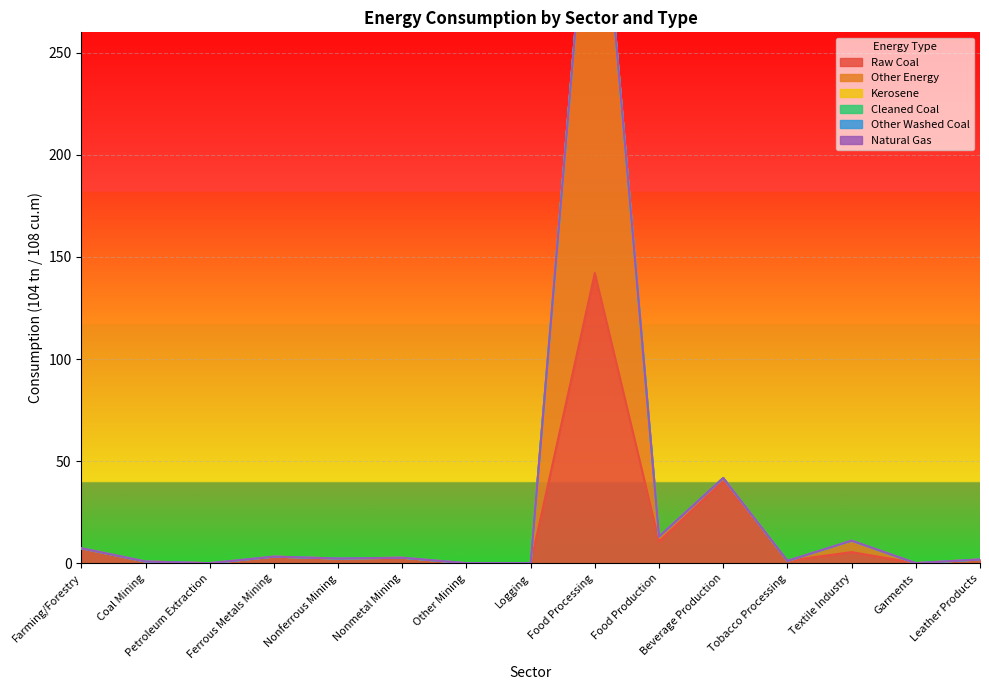

List the labels in order of Other Energy value, largest first.

Food Processing, Beverage Production, Food Production, Textile Industry, Farming/Forestry, Ferrous Metals Mining, Nonmetal Mining, Nonferrous Mining, Leather Products, Tobacco Processing, Coal Mining, Garments, Petroleum Extraction, Other Mining, Logging